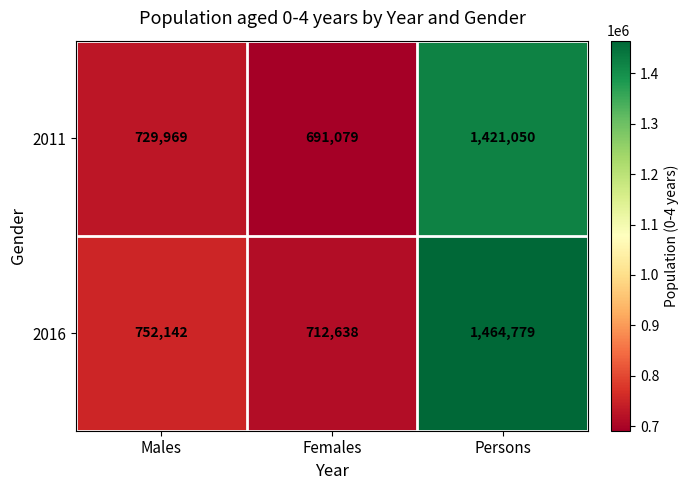

Which series has the largest total across all categories?

2016